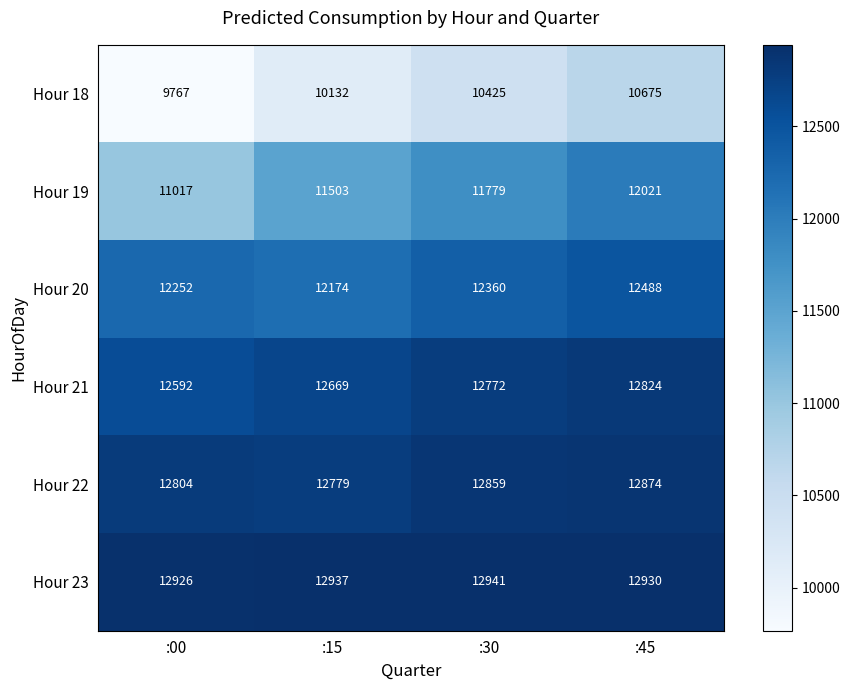

At which category is the sum across all series the highest?

:45